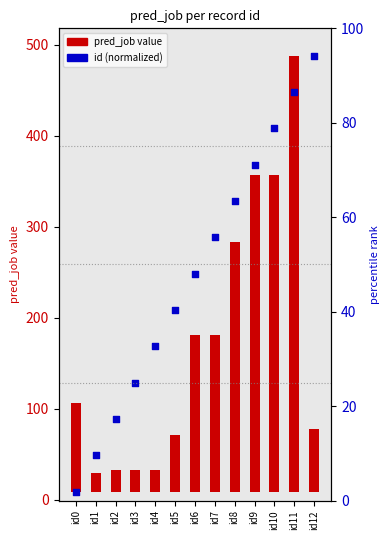

Which series has the widest spread of Y values?

id (normalized)